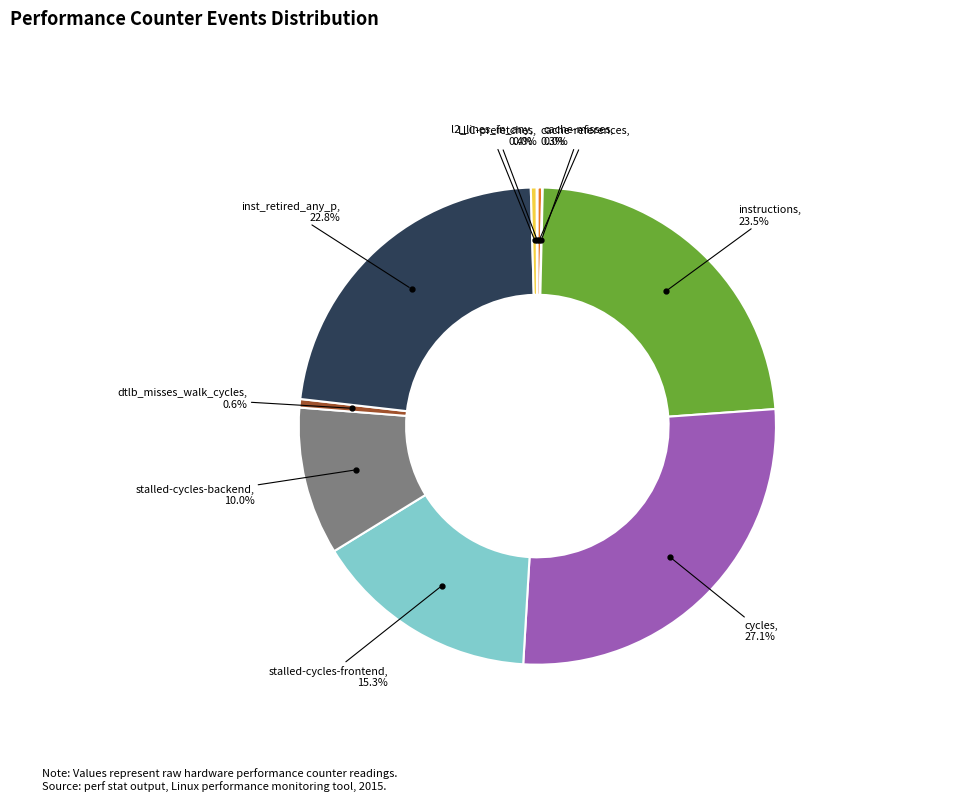

To the nearest percent, what is the average slice percentage?

10%